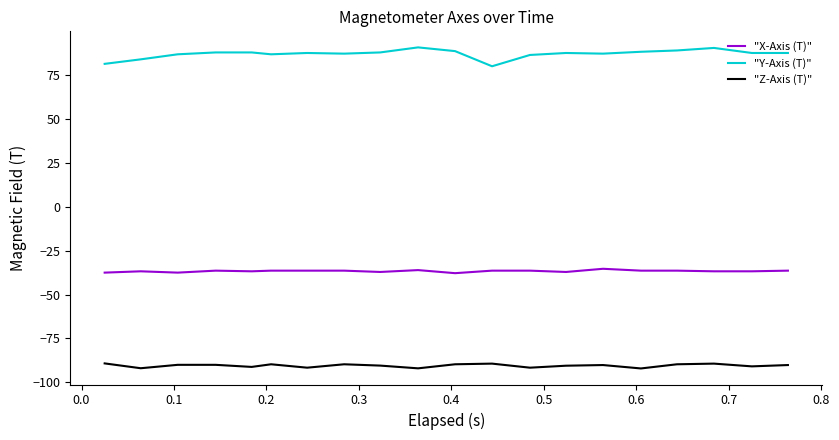

List the series in order of their overall mean, highest first.

"Y-Axis (T)", "X-Axis (T)", "Z-Axis (T)"